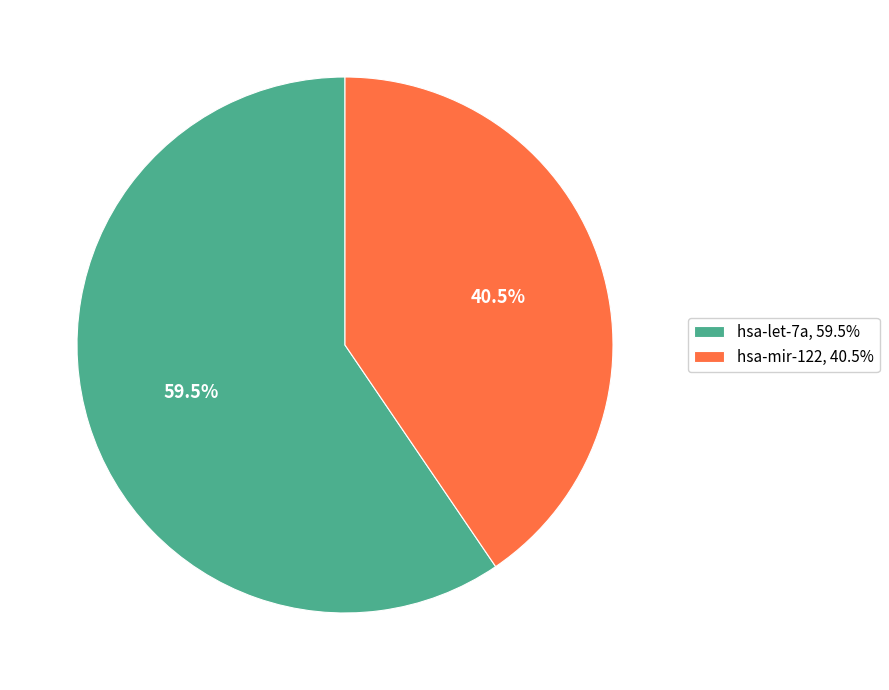

To the nearest percent, what is the difference between the hsa-let-7a and hsa-mir-122 slice percentages?

19%